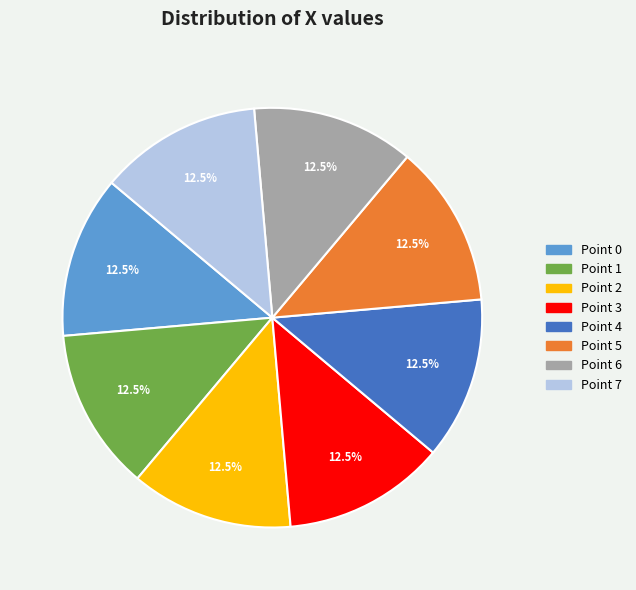

Does Point 3 represent more than half of the total?

No